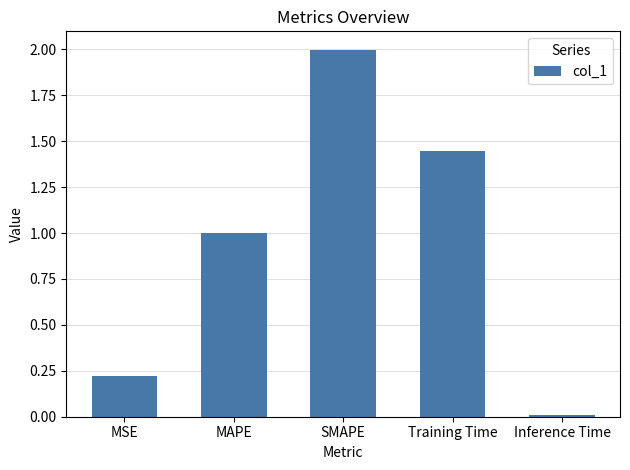

Between Inference Time and Training Time, which is larger?

Training Time